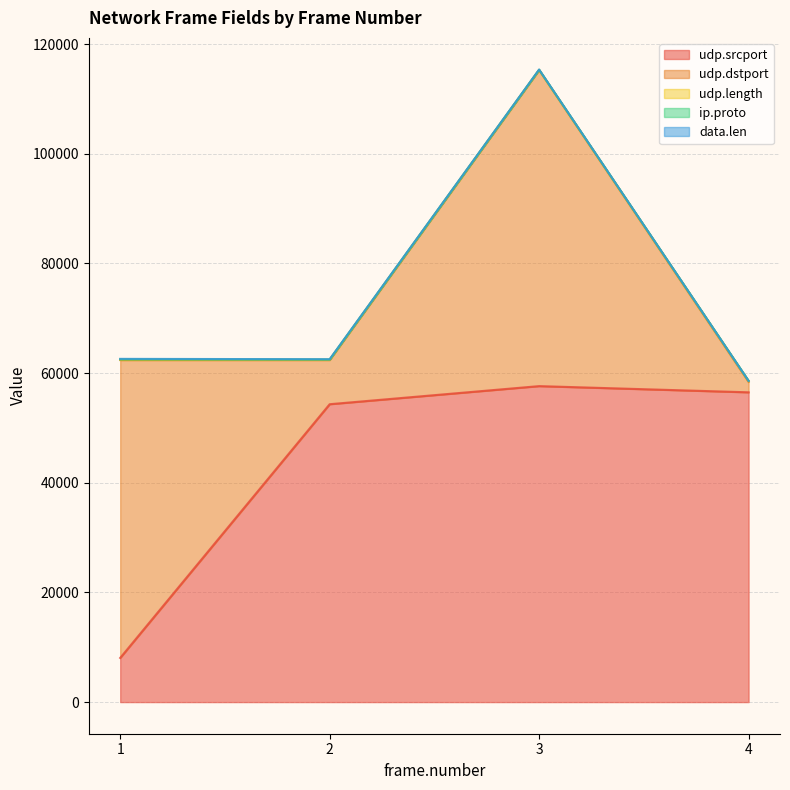

How many lines are shown in the chart?

5